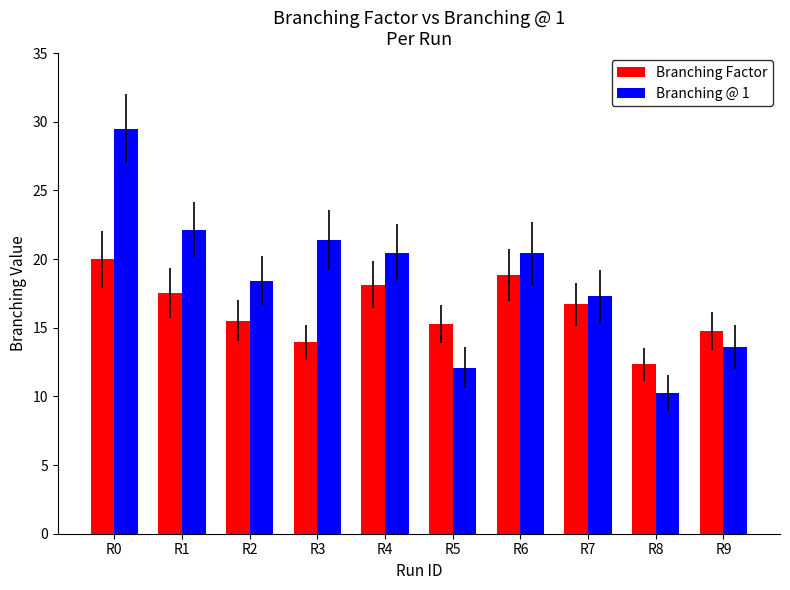

At which category is the sum across all series the highest?

R0